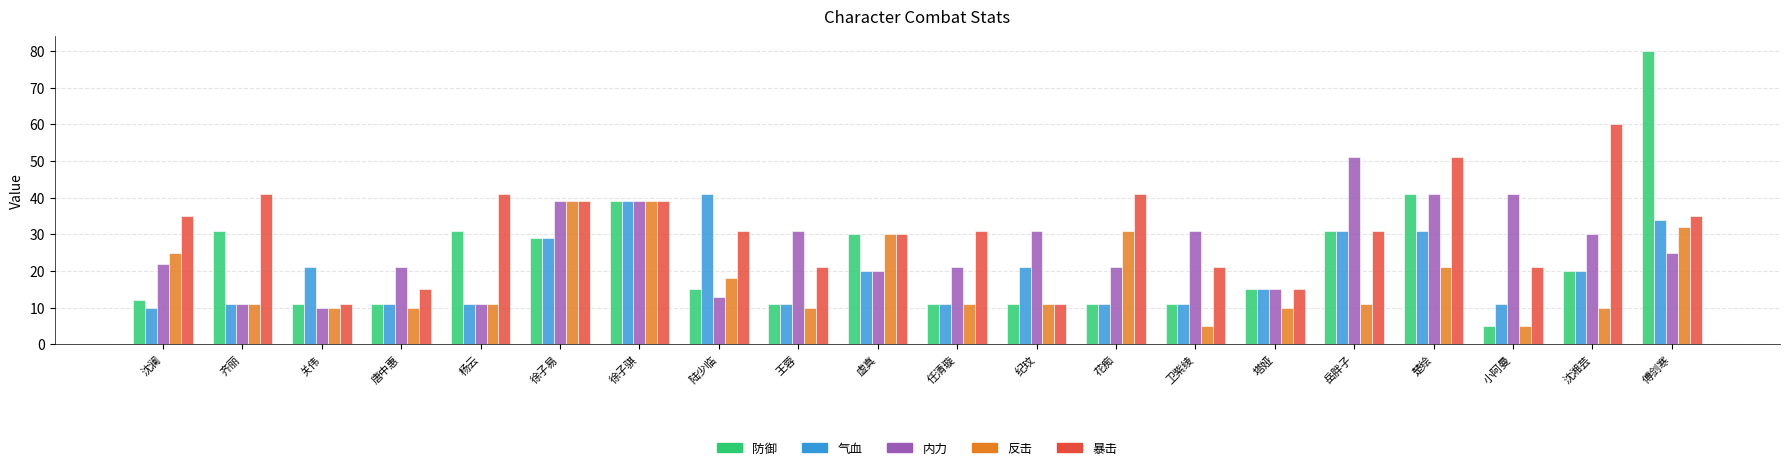

What is the total value across all series at 楚绘?

185